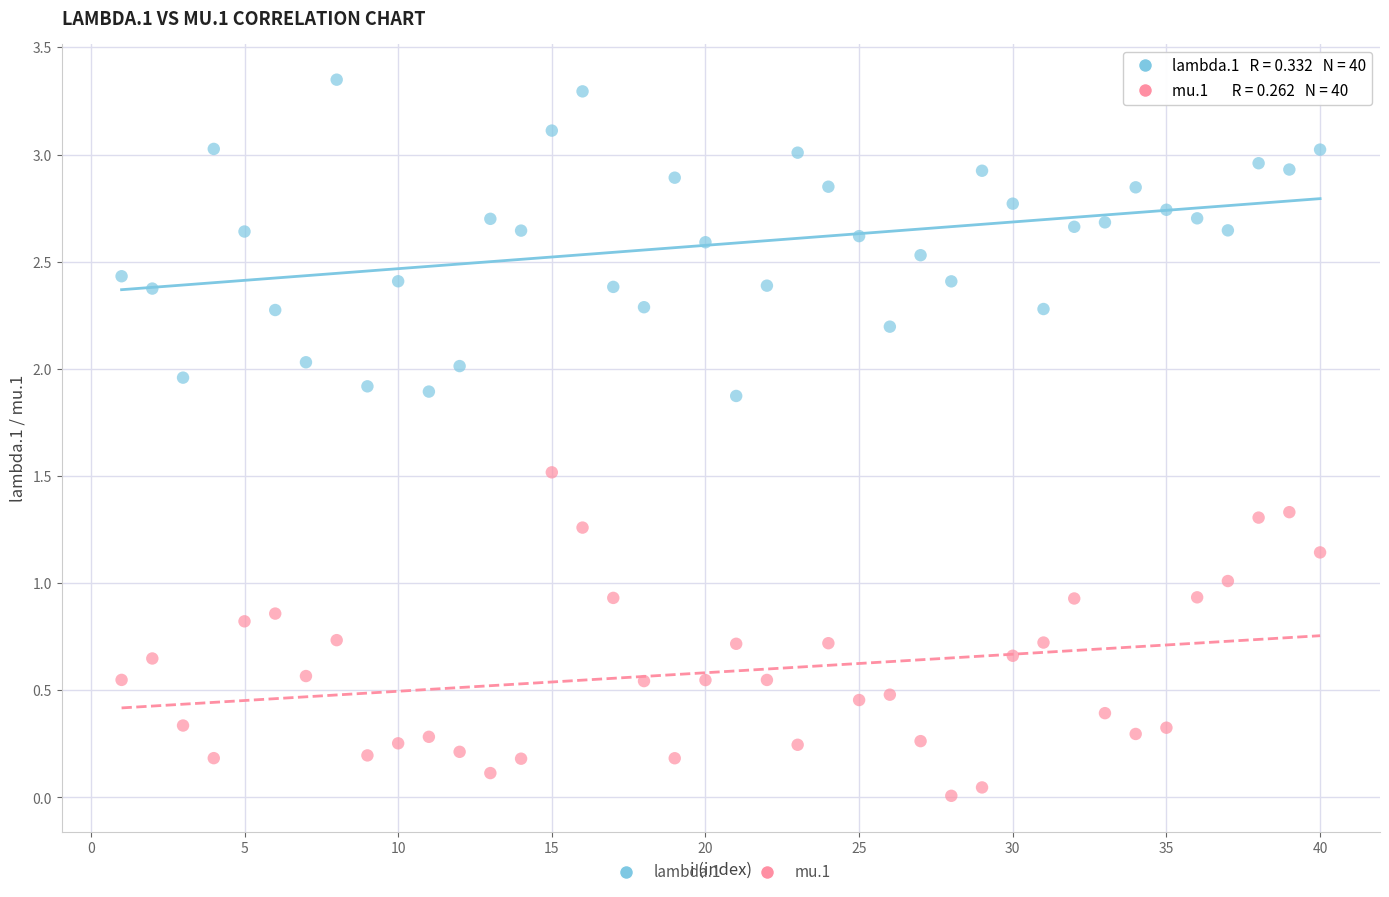

Which series contains the lowest Y value?

mu.1